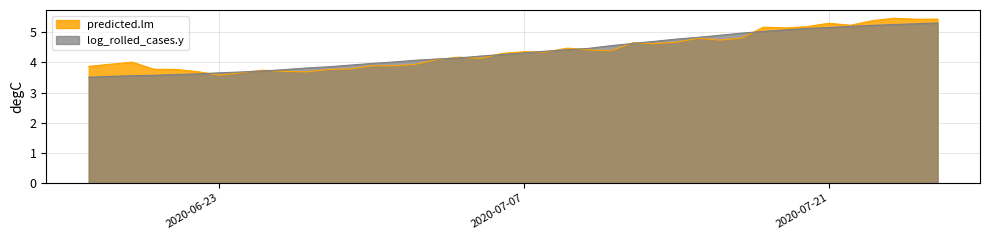

What is the maximum value for log_rolled_cases.y?

5.3